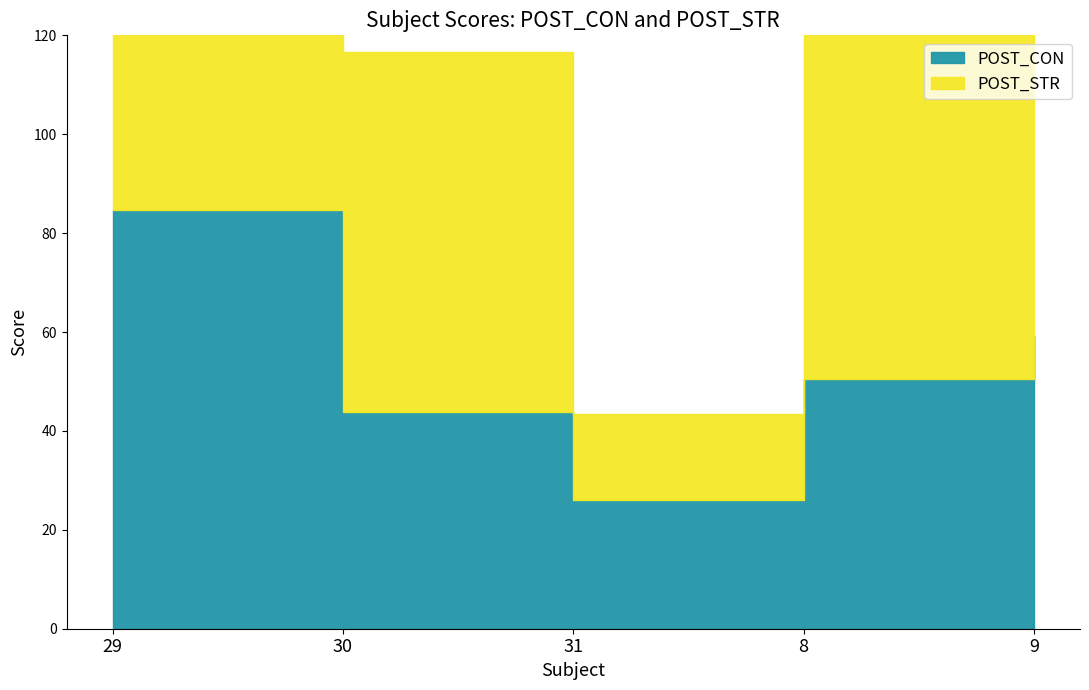

Is the value of POST_STR at 8 greater than the value of POST_CON at 8?

Yes